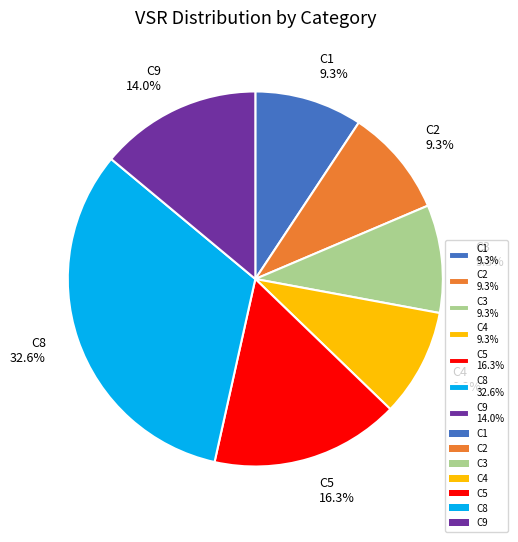

How much of the chart is everything except C3 9.3%?

90.7%